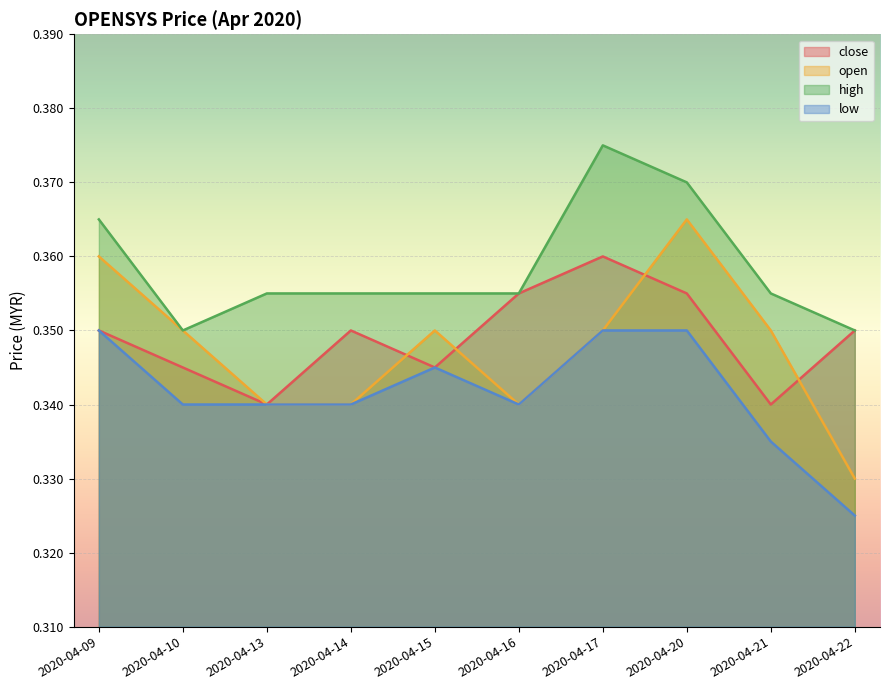

The value of close at 2020-04-20 is 0.5. True or false?

False